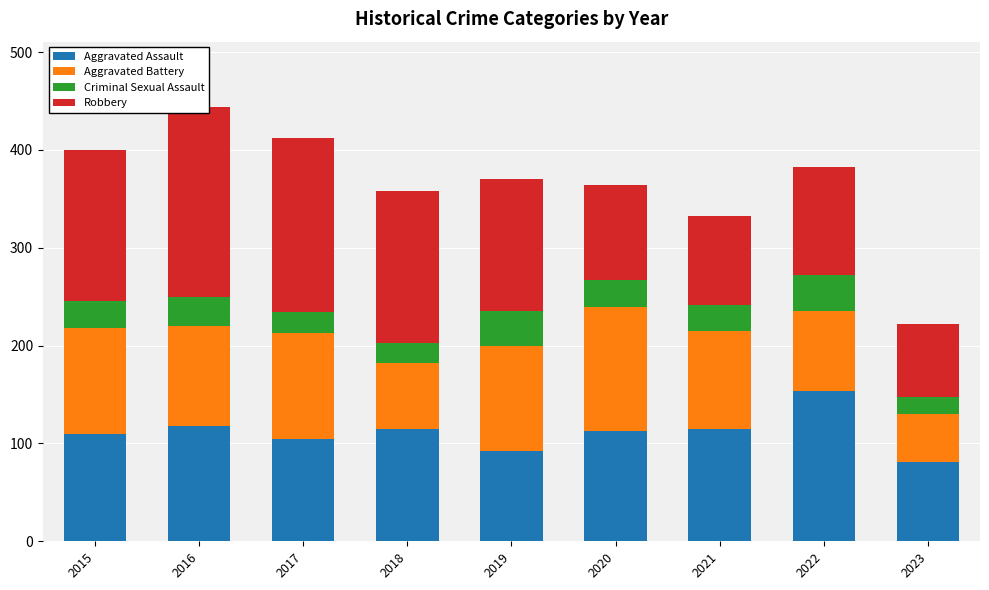

What is the minimum value for Aggravated Assault?

81